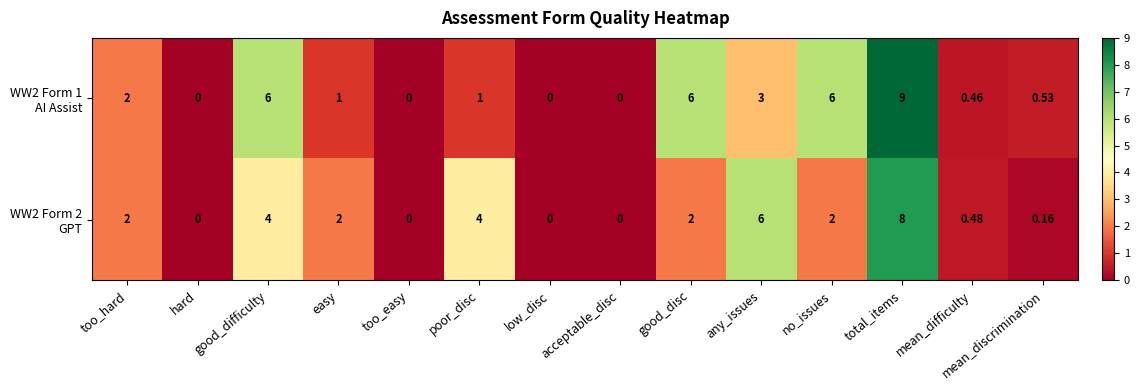

Which category has the highest value across all series?

total_items